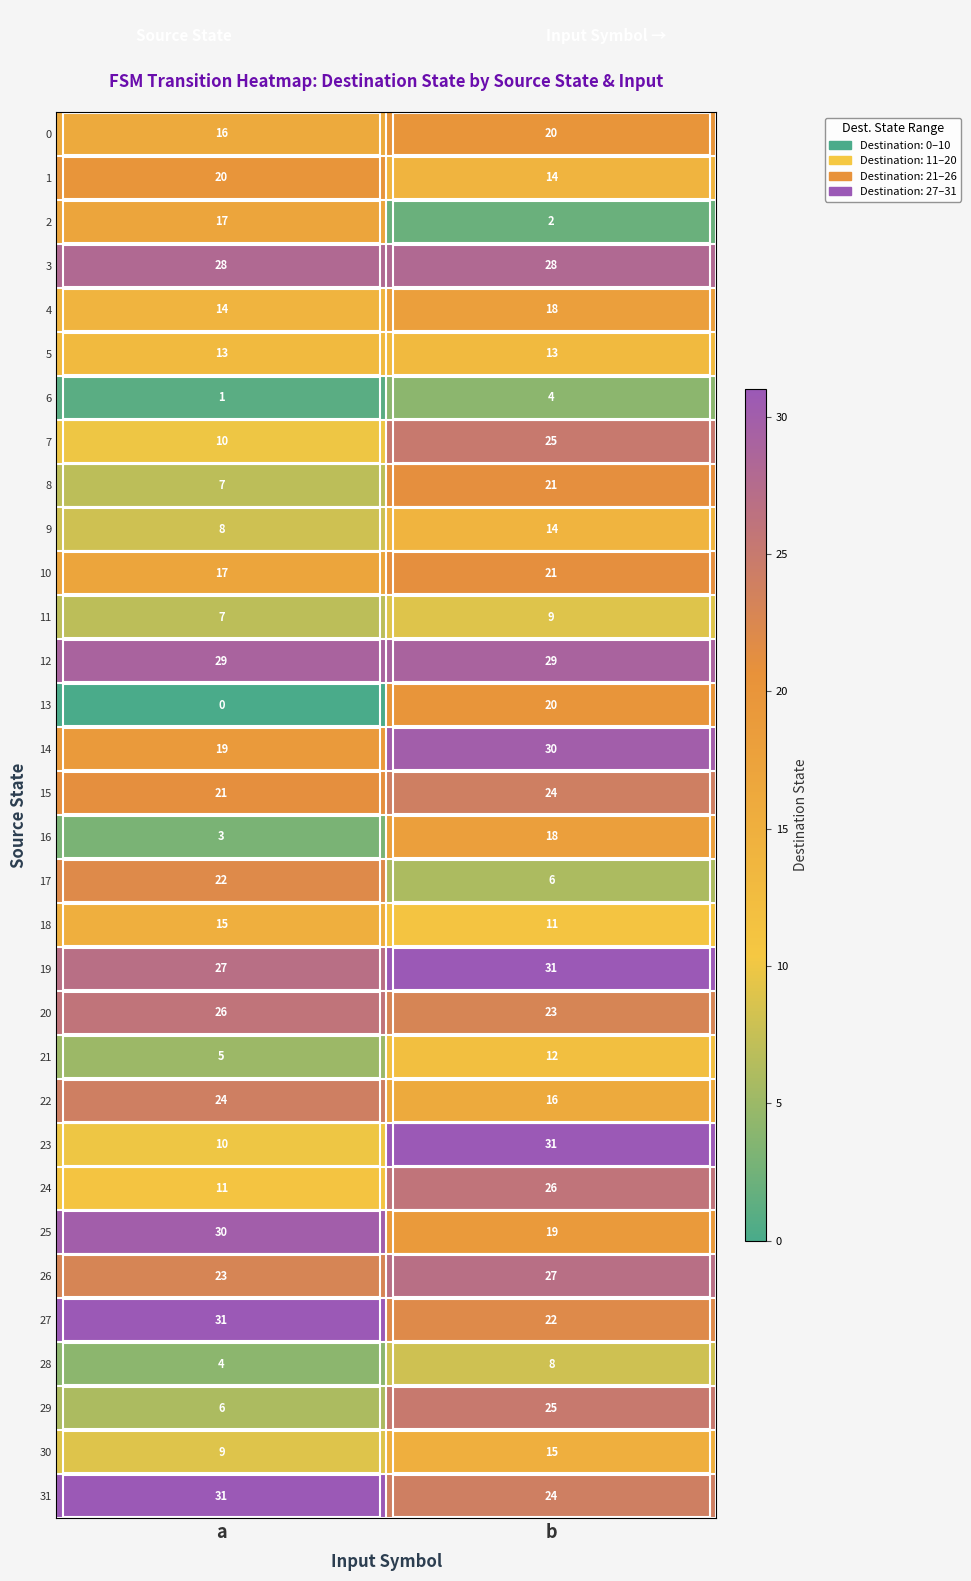

True or false: 27 has a value of 35 at b.

False